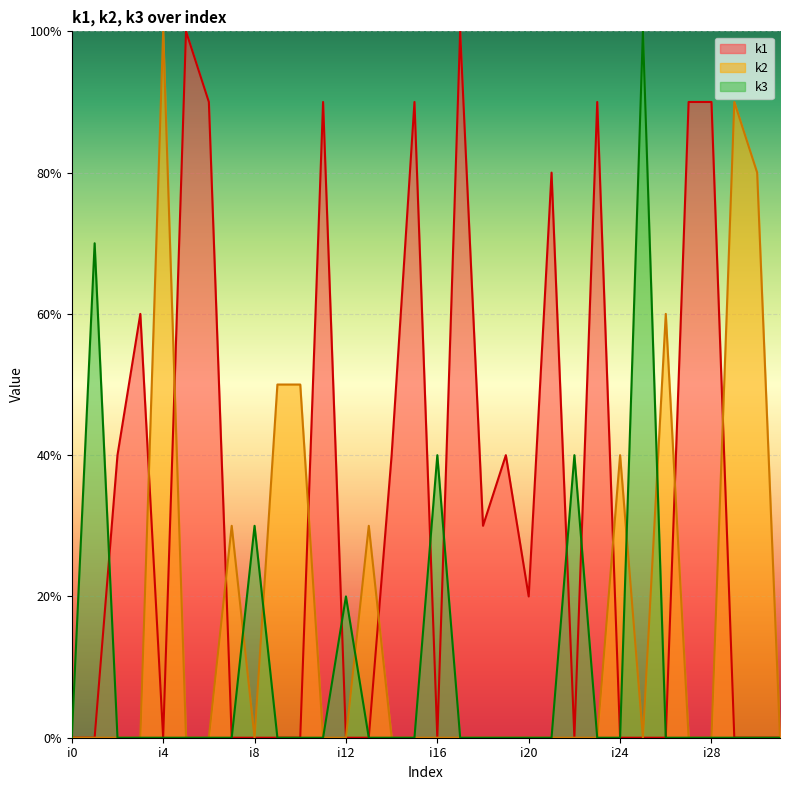

What are all the series names shown in the legend?

k1, k2, k3